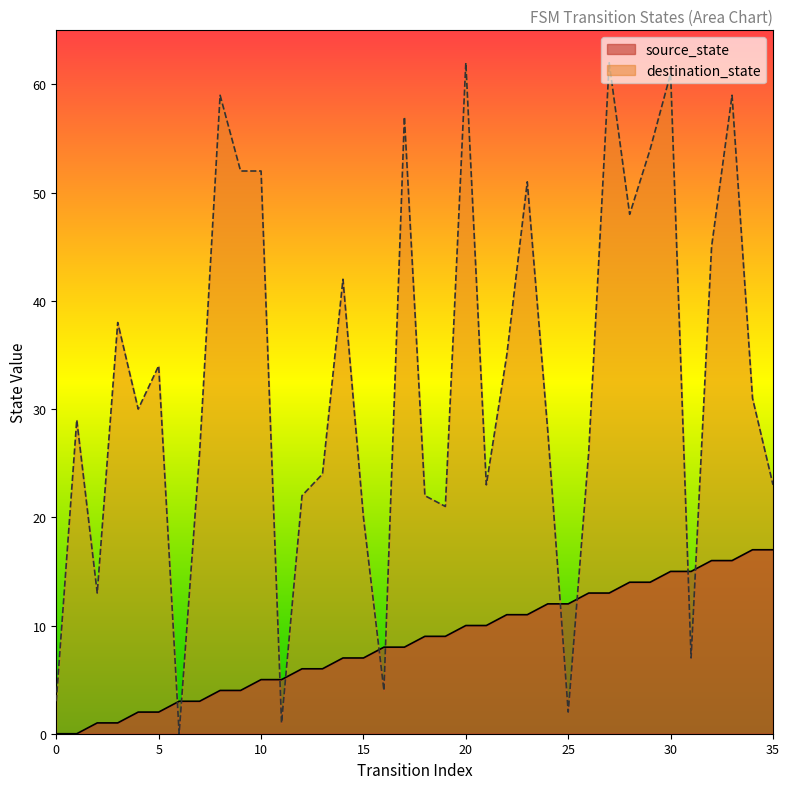

Where is destination_state nearest to the value 31?

34